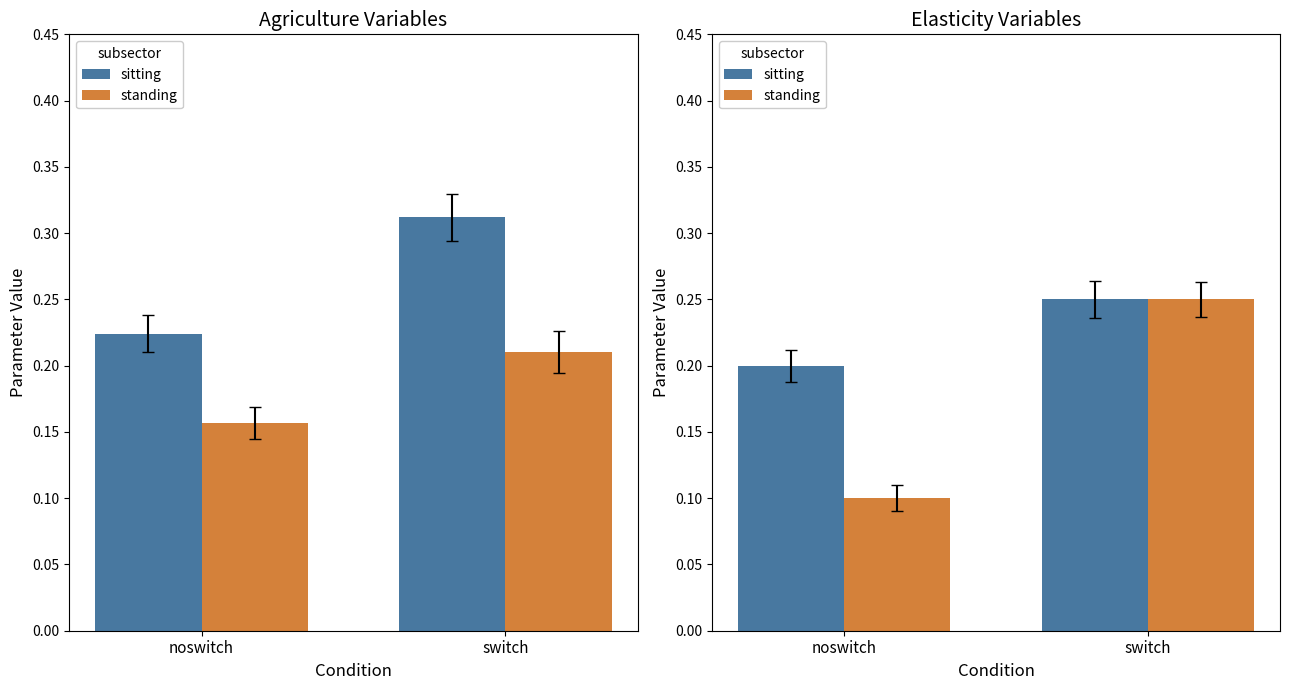

What is the value of the standing bar at the 2nd from the left?

0.2